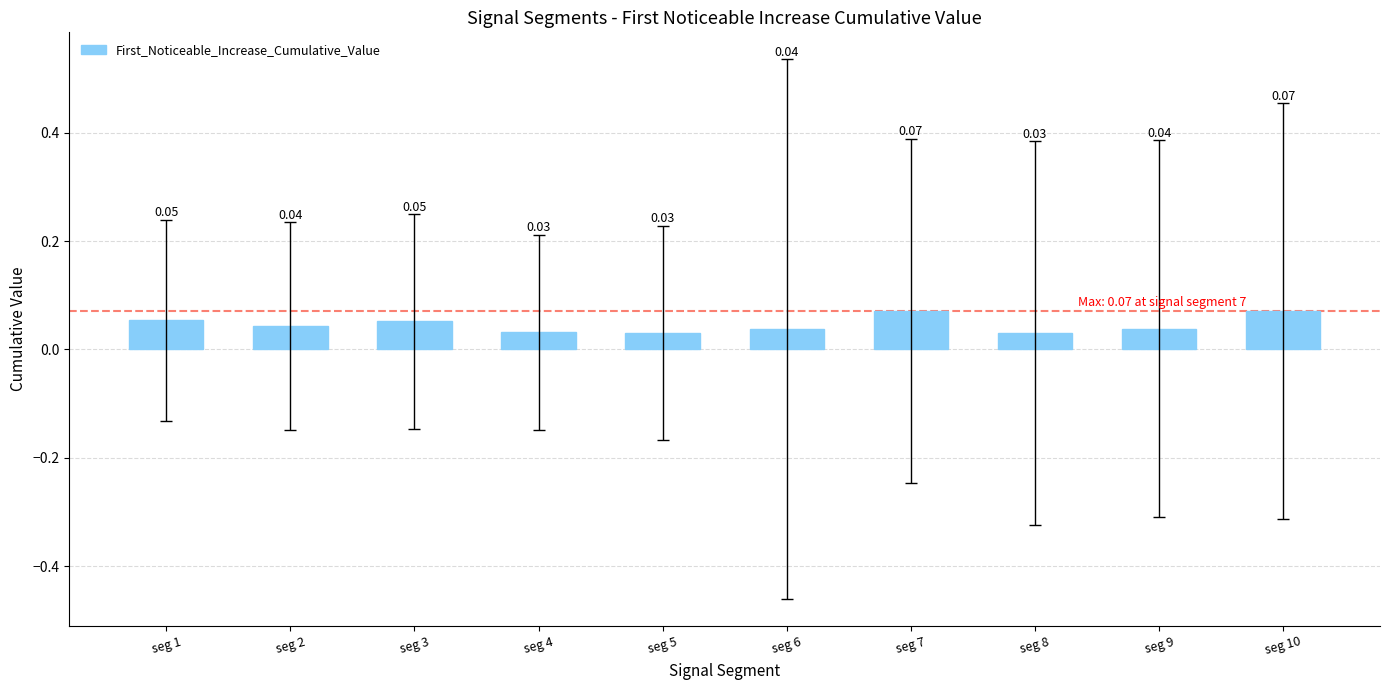

Which has a higher value, seg 9 or seg 10?

seg 10